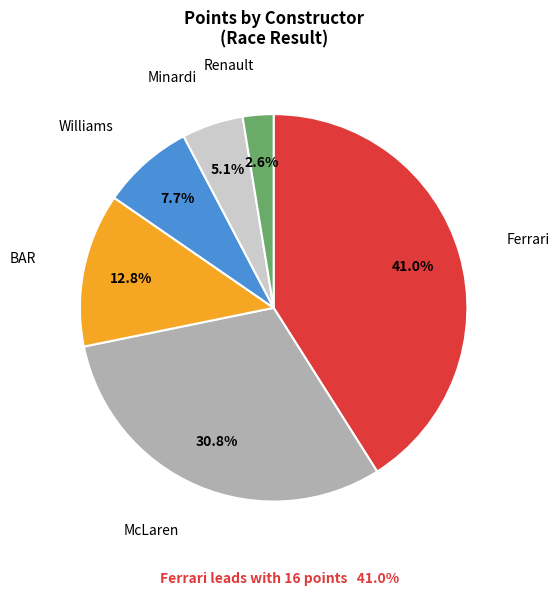

What is the largest slice in the pie chart?

Ferrari